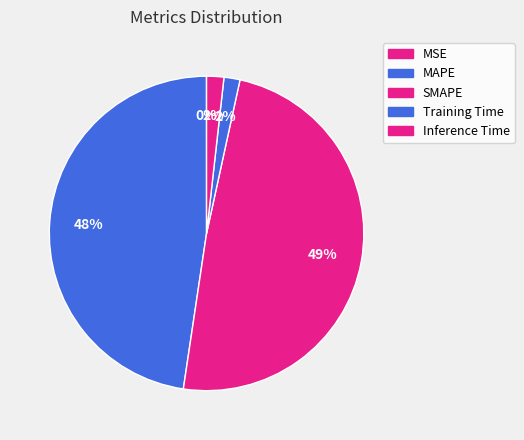

Does Training Time account for over 50% of the chart?

No